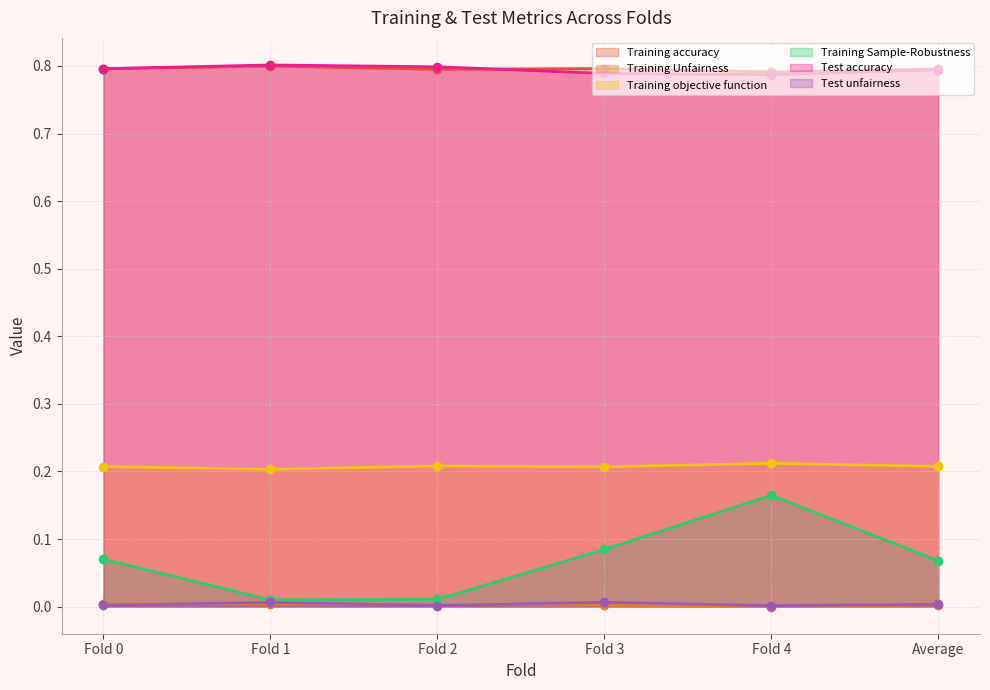

Reading left to right, list all the values displayed in this chart.

Training accuracy: 0.8	0.8	0.8	0.8	0.8	0.8
Training Unfairness: 0.0	0.0	0.0	0.0	0.0	0.0
Training objective function: 0.2	0.2	0.2	0.2	0.2	0.2
Training Sample-Robustness: 0.1	0.0	0.0	0.1	0.2	0.1
Test accuracy: 0.8	0.8	0.8	0.8	0.8	0.8
Test unfairness: 0.0	0.0	0.0	0.0	0.0	0.0